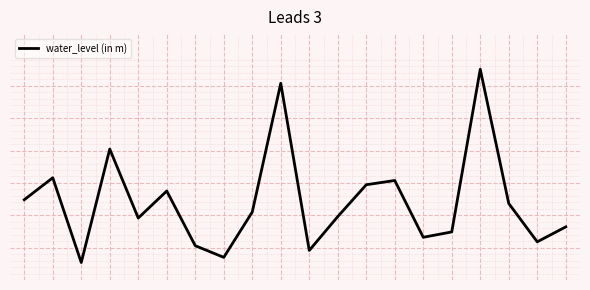

Rank the categories by value from lowest to highest.

2, 7, 10, 6, 18, 14, 15, 19, 4, 11, 8, 17, 0, 5, 12, 13, 1, 3, 9, 16